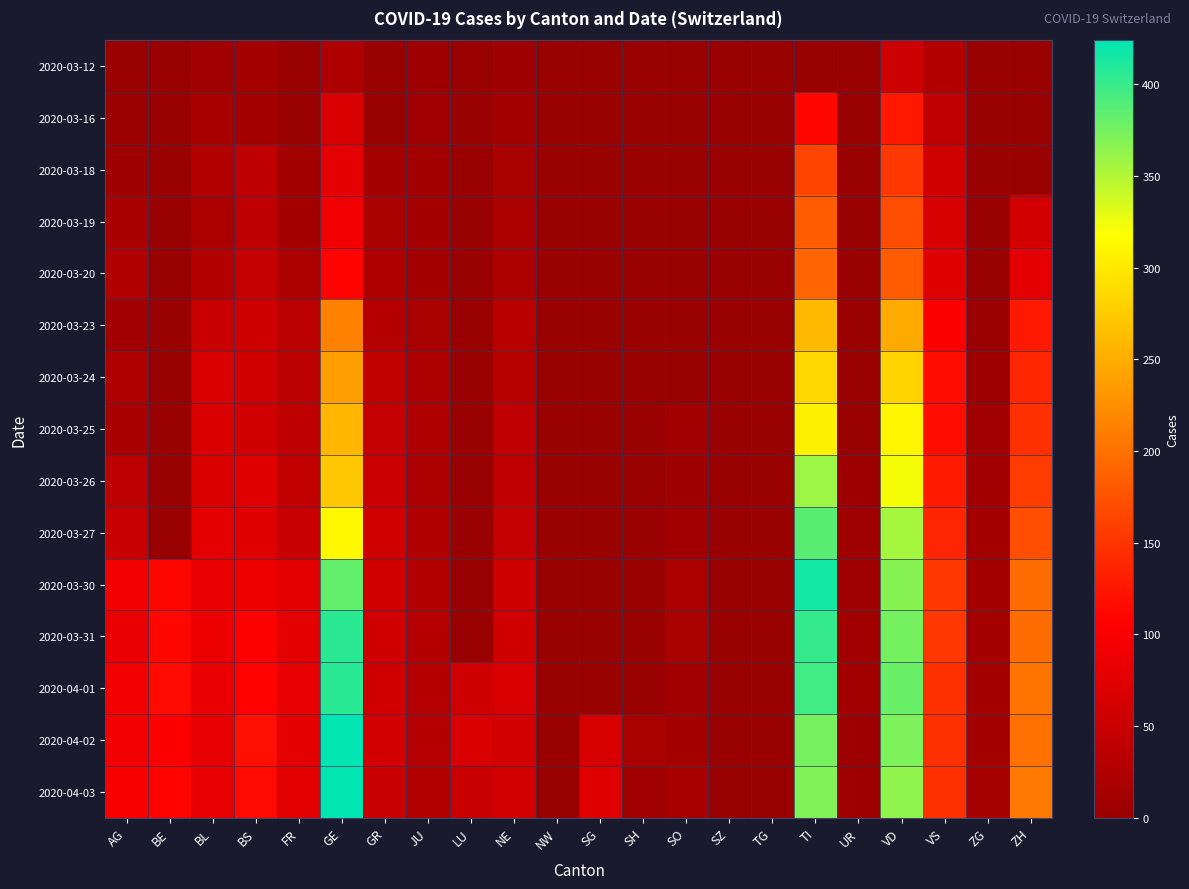

Which category has the lowest value across all series?

BE